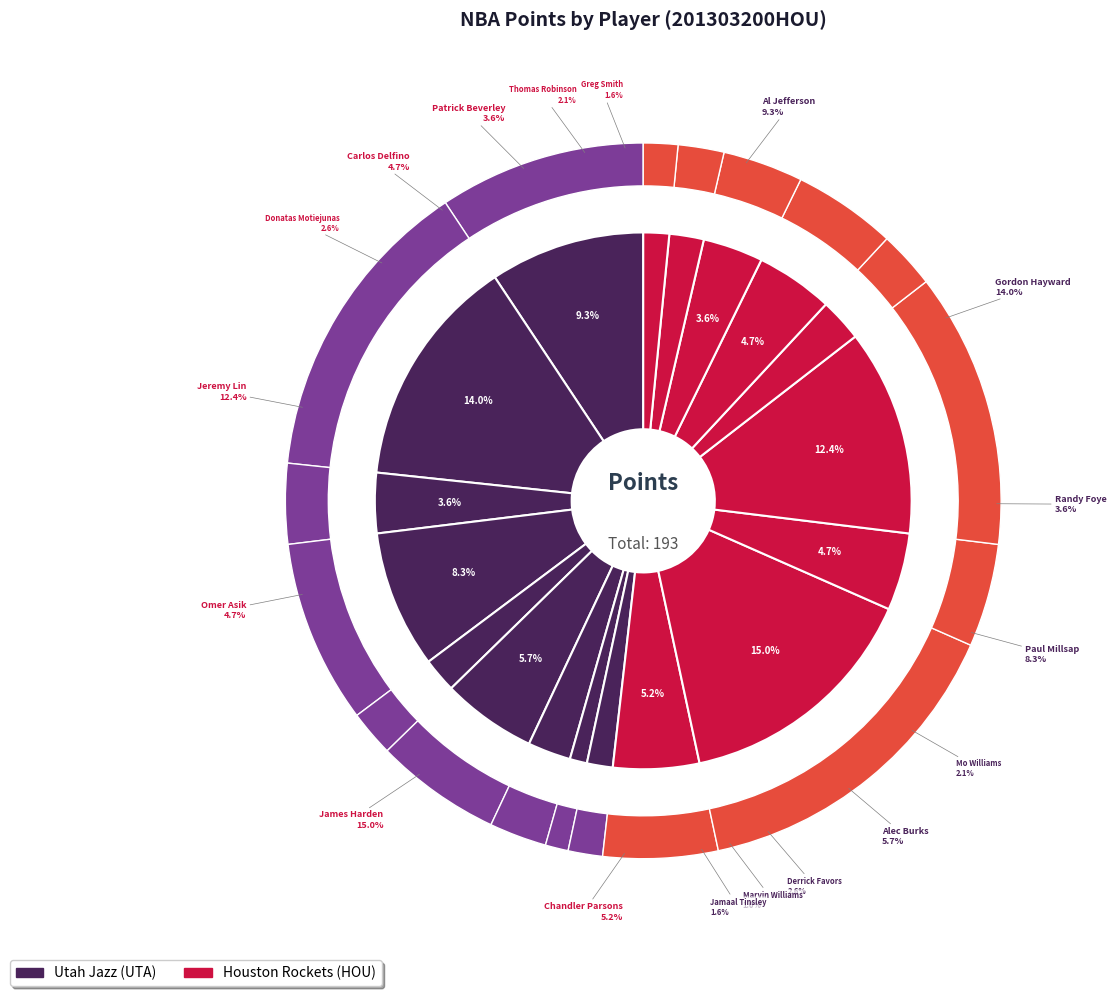

Which slice is the largest?

James Harden